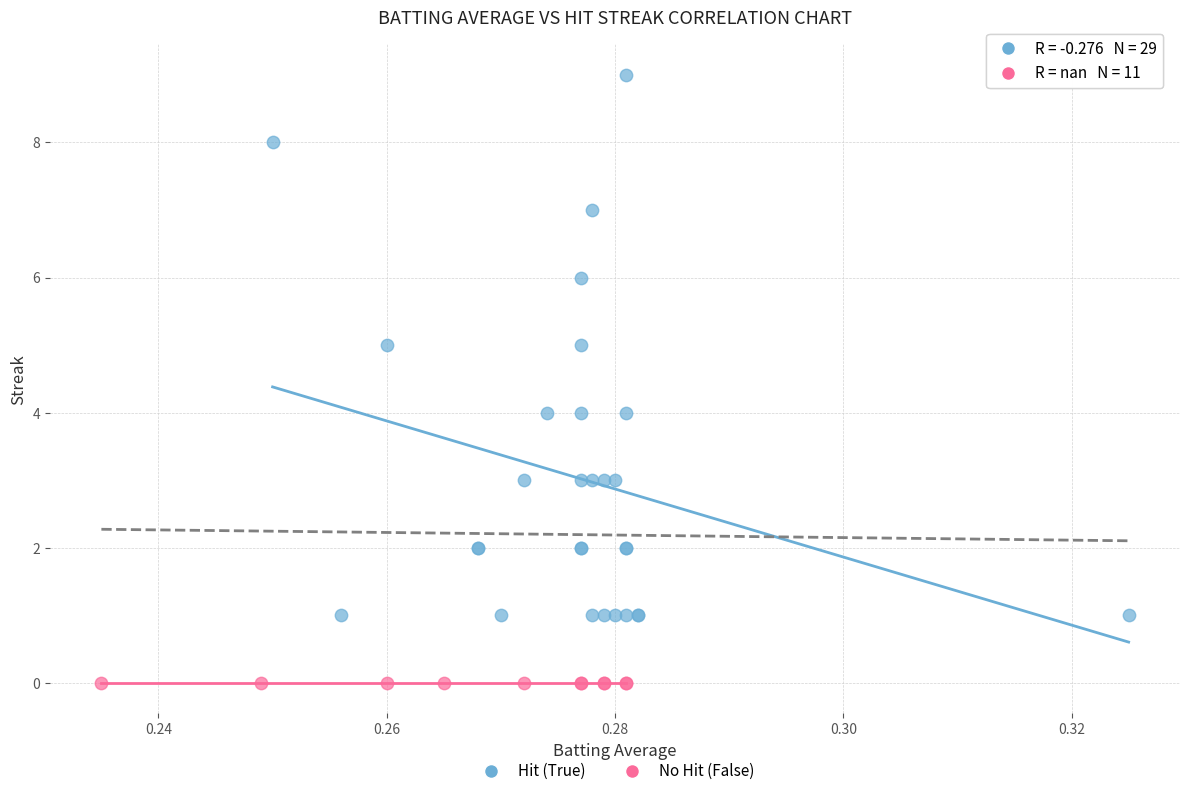

Which series reaches the minimum Y coordinate?

No Hit (False)